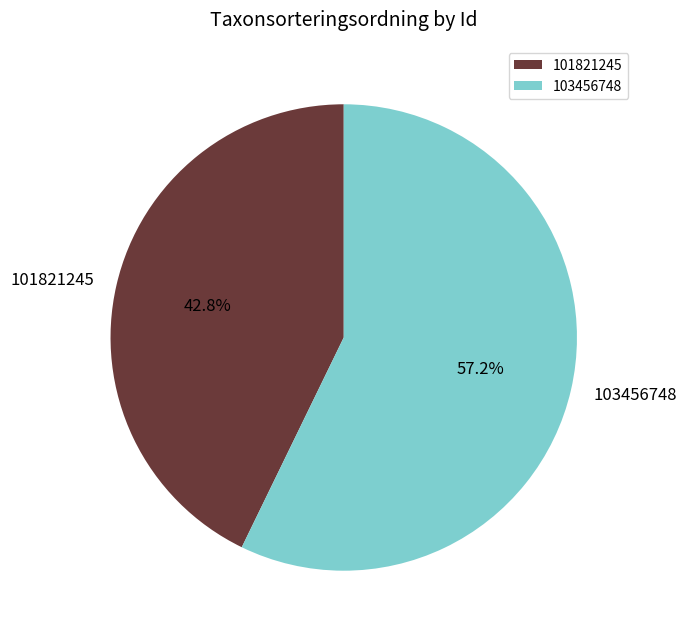

What is the total percentage of 101821245 and 103456748?

100.0%